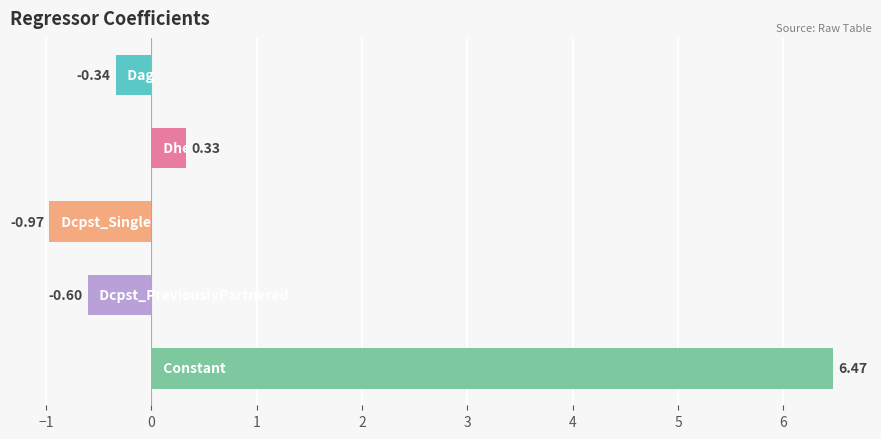

What is the sum of all values?

4.9